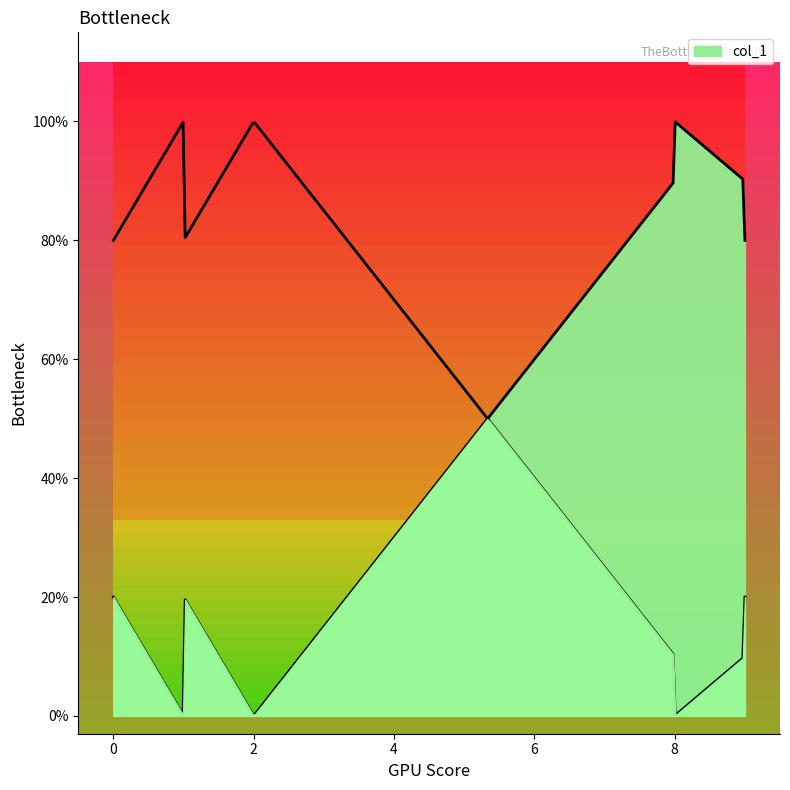

List the labels in order of value, smallest first.

0, 1, 2, 0, 1, 0, 1, 9, 8, 9, 8, 9